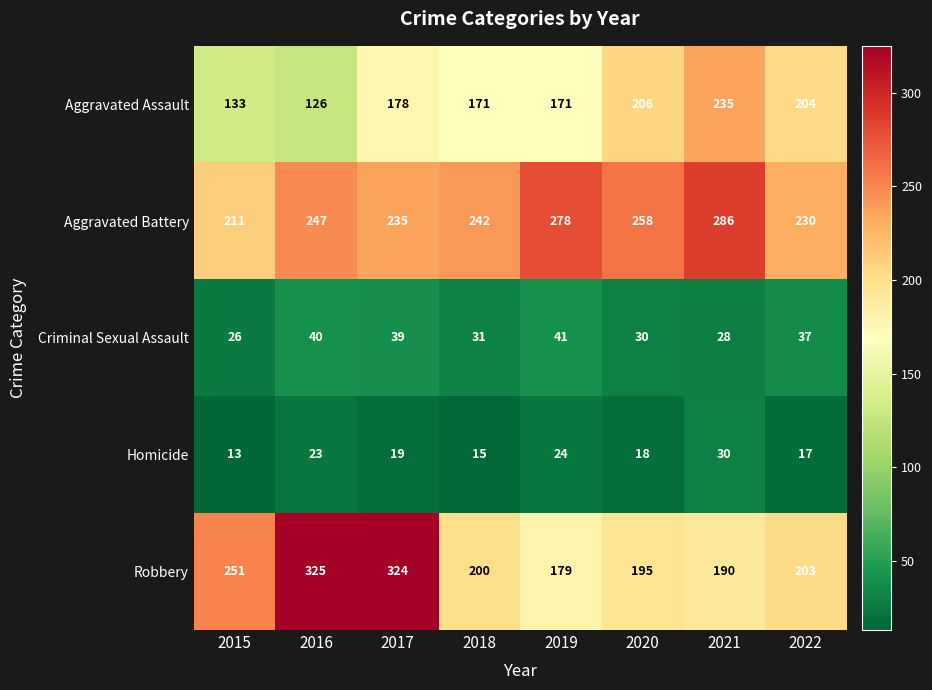

Which series has the largest total across all categories?

Aggravated Battery